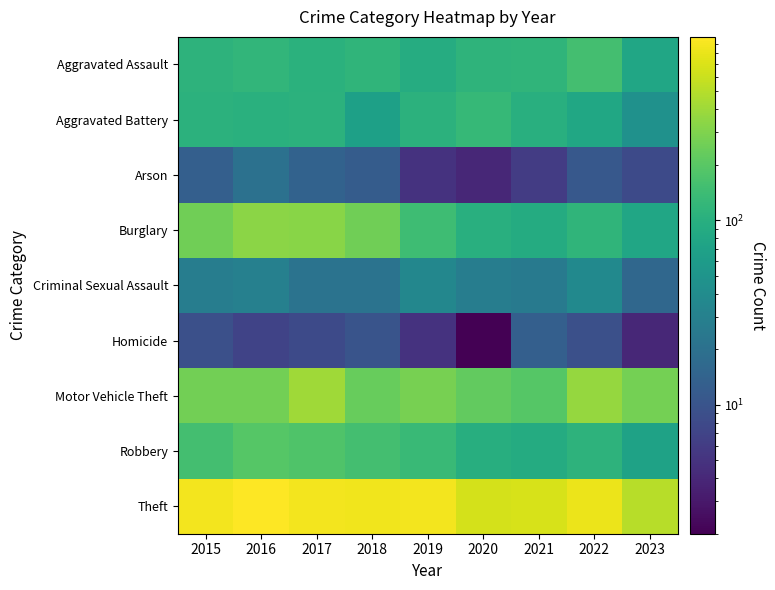

Reading left to right, transcribe all the data shown in this chart.

Aggravated Assault: 2015=110	2016=118	2017=105	2018=115	2019=92	2020=113	2021=115	2022=154	2023=79
Aggravated Battery: 2015=108	2016=102	2017=108	2018=67	2019=108	2020=126	2021=100	2022=81	2023=46
Arson: 2015=13	2016=20	2017=14	2018=12	2019=5	2020=4	2021=6	2022=11	2023=8
Burglary: 2015=254	2016=333	2017=329	2018=257	2019=143	2020=100	2021=90	2022=116	2023=78
Criminal Sexual Assault: 2015=28	2016=30	2017=21	2018=21	2019=35	2020=28	2021=26	2022=38	2023=16
Homicide: 2015=9	2016=7	2017=8	2018=10	2019=5	2020=2	2021=13	2022=9	2023=4
Motor Vehicle Theft: 2015=261	2016=265	2017=411	2018=231	2019=273	2020=222	2021=193	2022=373	2023=271
Robbery: 2015=154	2016=194	2017=178	2018=155	2019=135	2020=97	2021=91	2022=111	2023=71
Theft: 2015=874	2016=984	2017=892	2018=868	2019=891	2020=666	2021=678	2022=820	2023=500